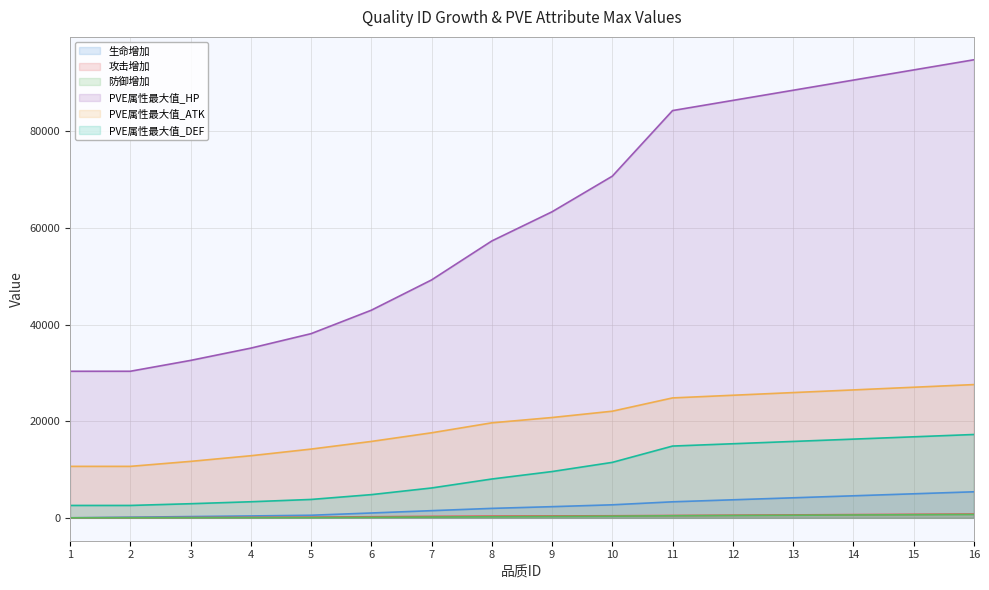

True or false: PVE属性最大值_ATK has a value of 3321.4 at 5.

False